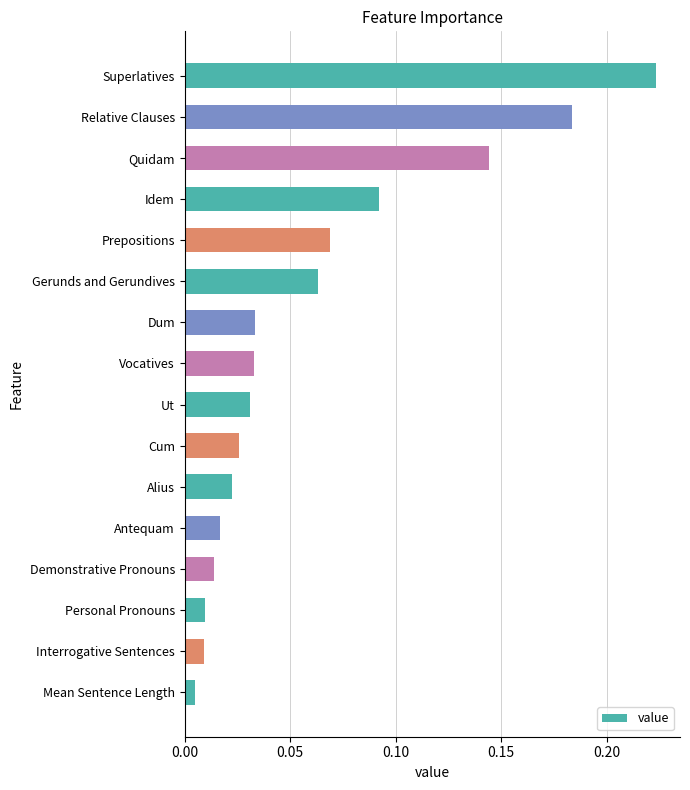

What is the label of the 10th bar from the bottom?

Dum